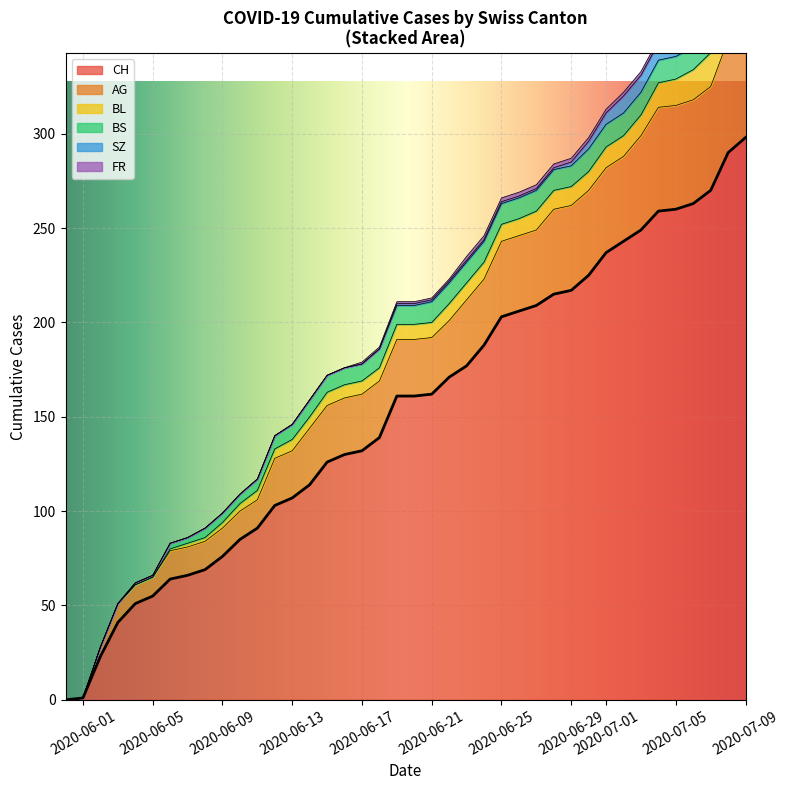

True or false: AG has more than 2 points higher than both neighbors.

False